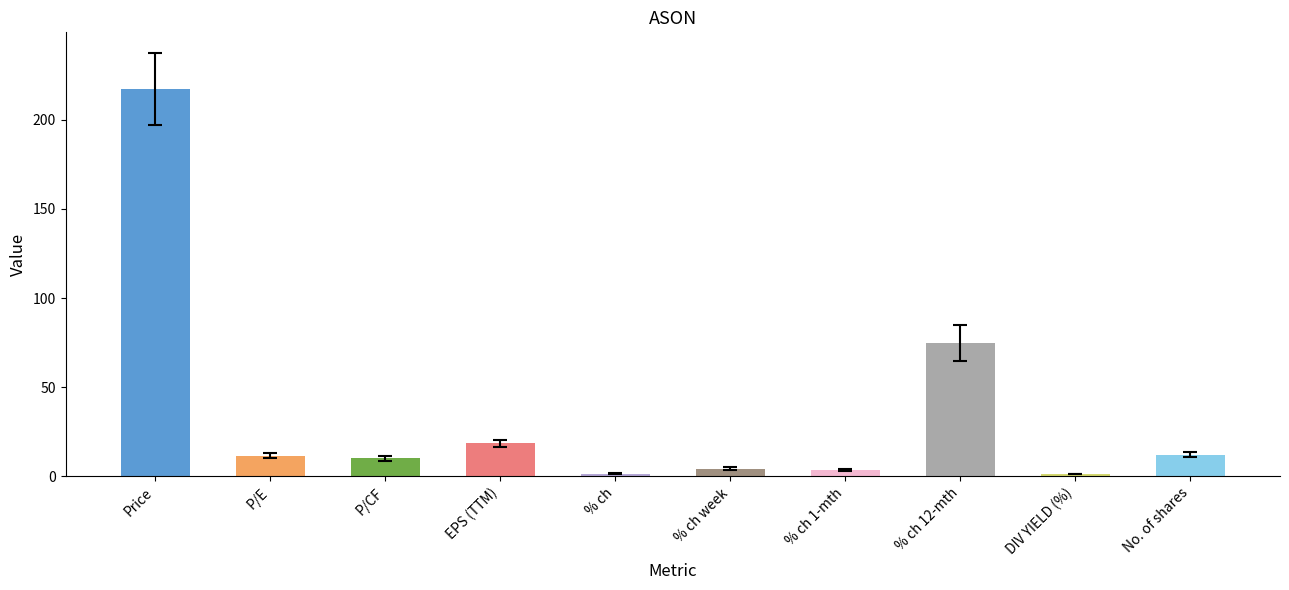

What is the smallest value displayed?

1.4